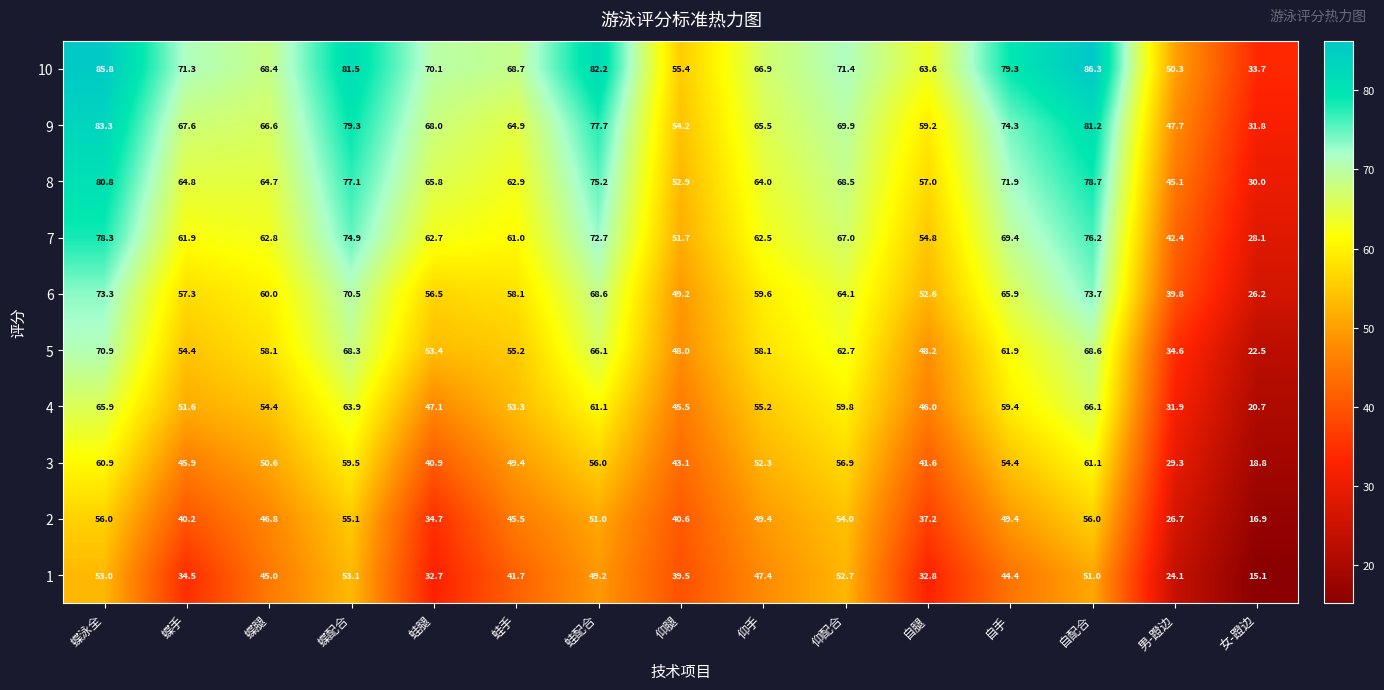

How many data points does each series have?

15